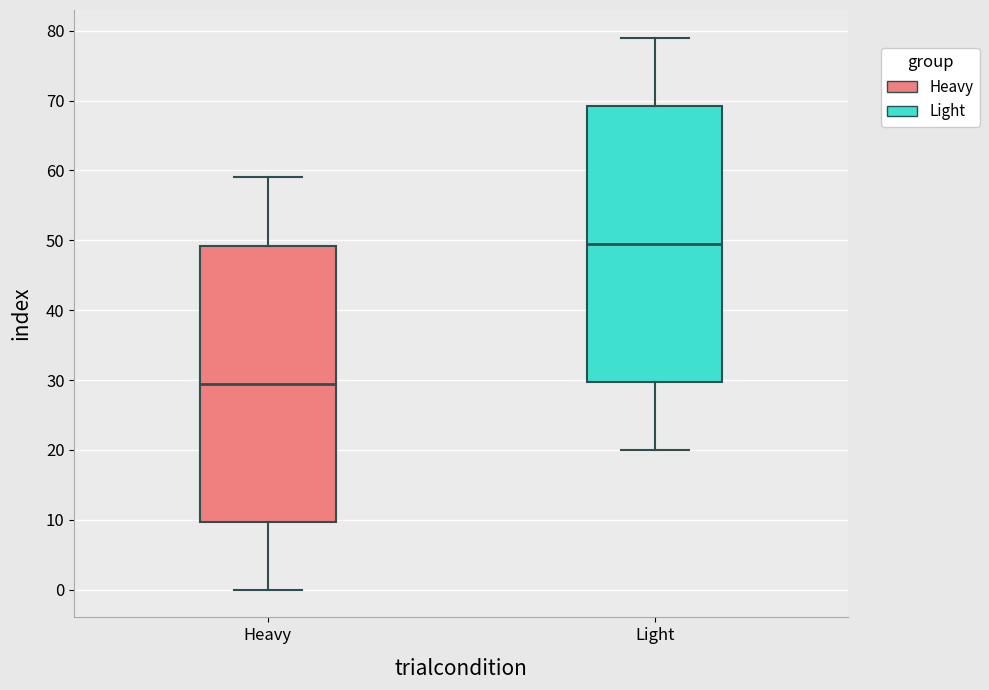

Reading left to right, transcribe this box plot: for each box, give where its median line is, the range the box spans, and where its two whiskers end, as read against the y-axis. The values are not printed on the chart, so give them approximately, as read against the axis.

Heavy: median 30, box 10 to 49, whiskers 0 to 59
Light: median 50, box 30 to 69, whiskers 20 to 79